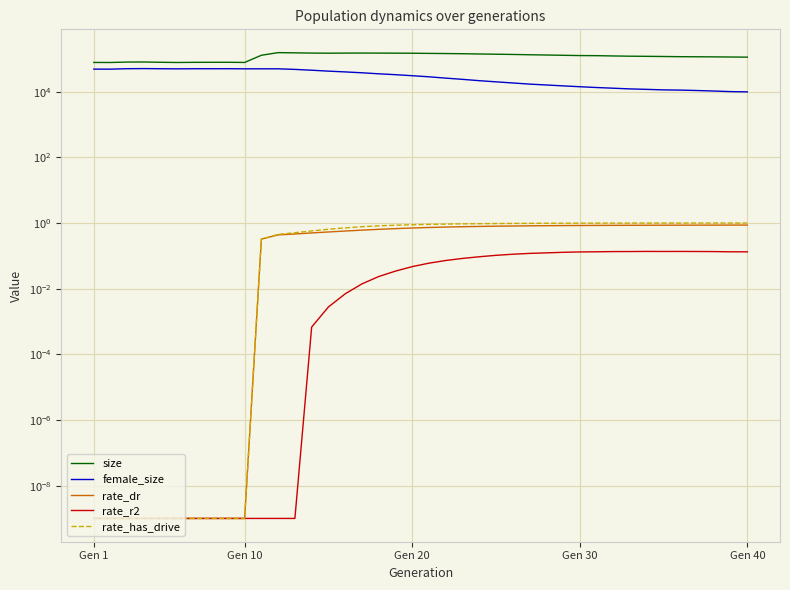

What is the sum of all size values?

4832460.0